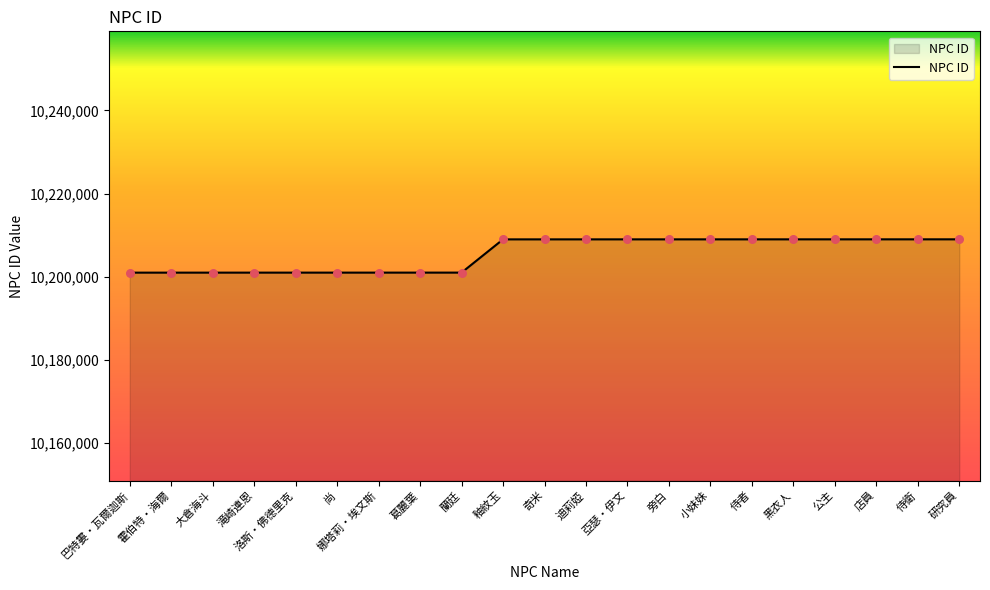

What is the change in value from 釉紋玉 to 店員?

+9